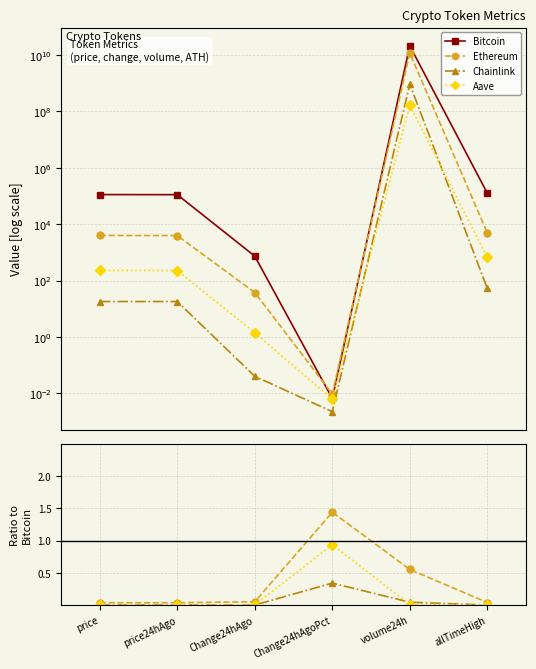

Between Change24hAgo and allTimeHigh, which series saw the biggest shift?

Bitcoin